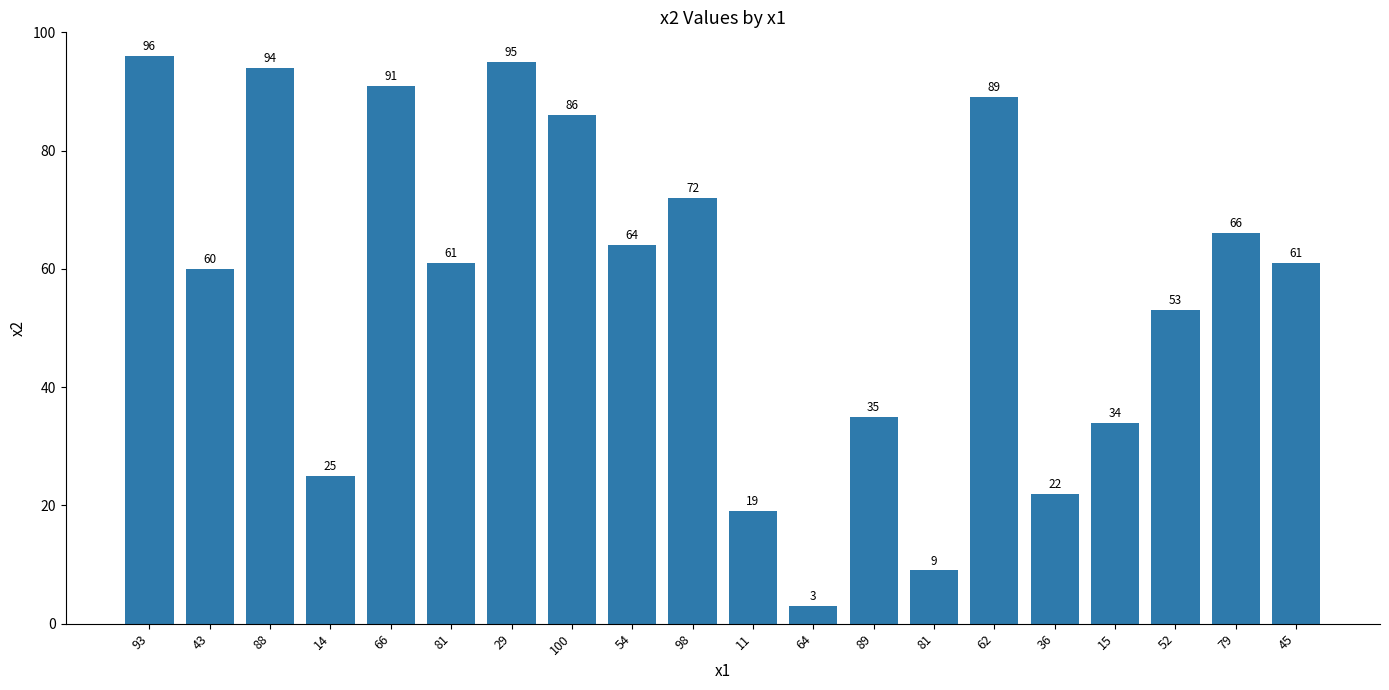

List the labels in order of value, smallest first.

64, 81, 11, 36, 14, 15, 89, 52, 43, 81, 45, 54, 79, 98, 100, 62, 66, 88, 29, 93